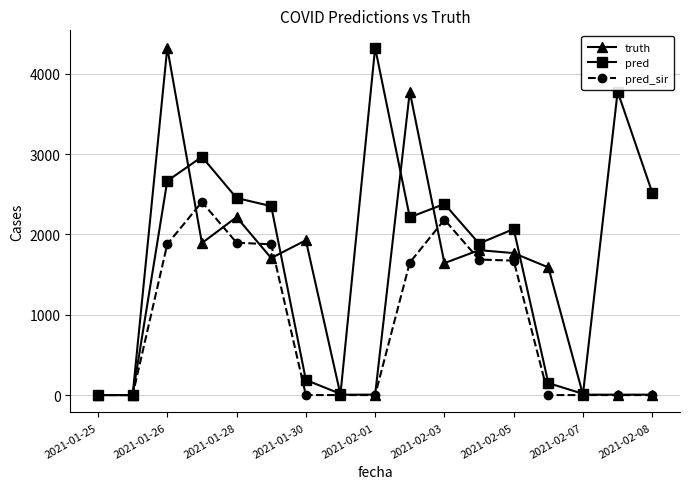

At how many categories does at least one series exceed 1105?

13